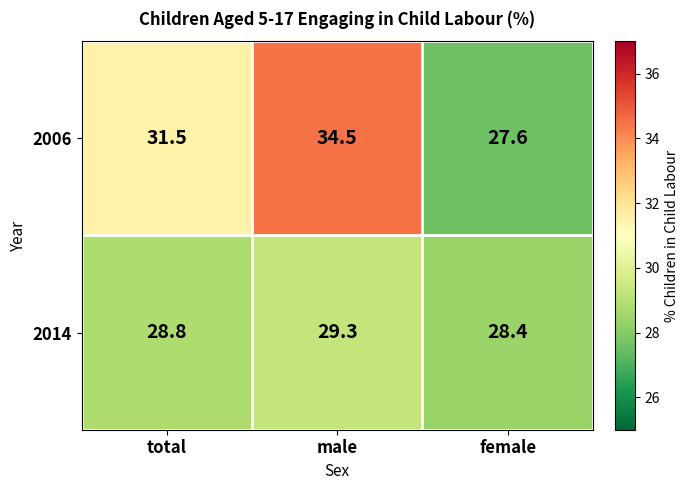

Which series has the largest total across all categories?

2006